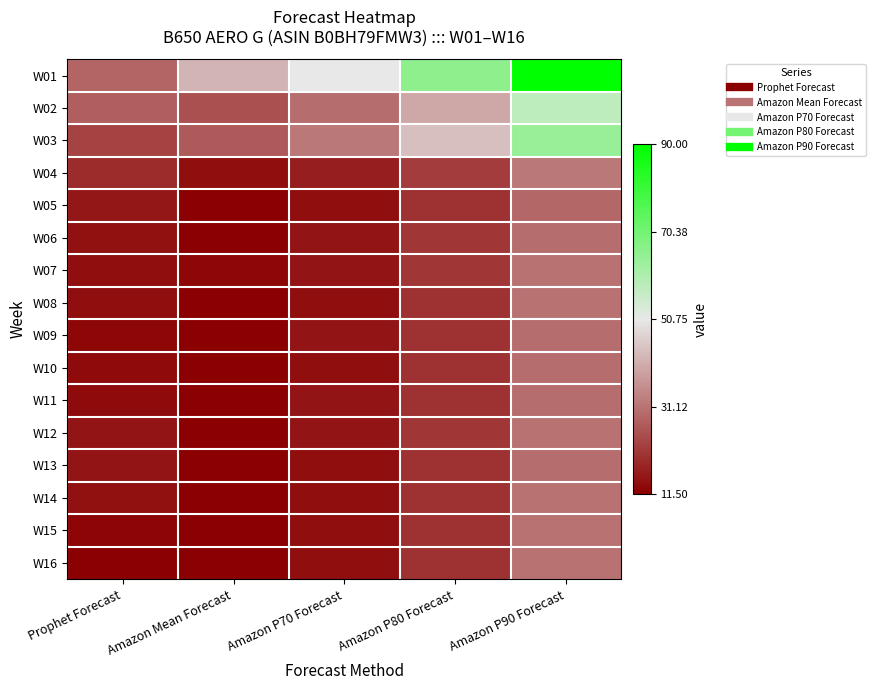

What is the difference between the highest and lowest values at Amazon P70 Forecast?

37.0